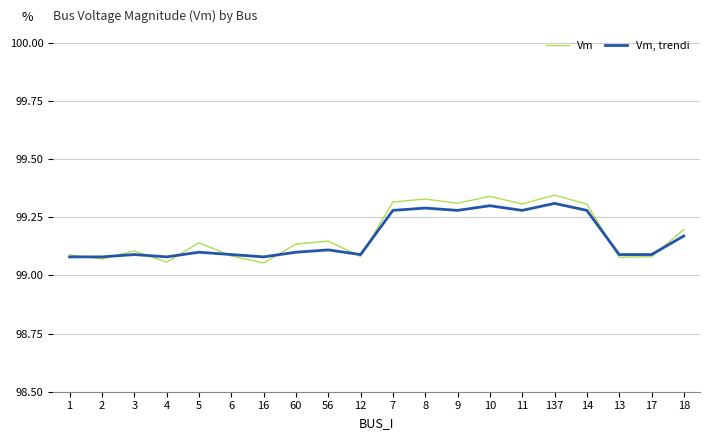

Which series has the widest spread of values?

Vm